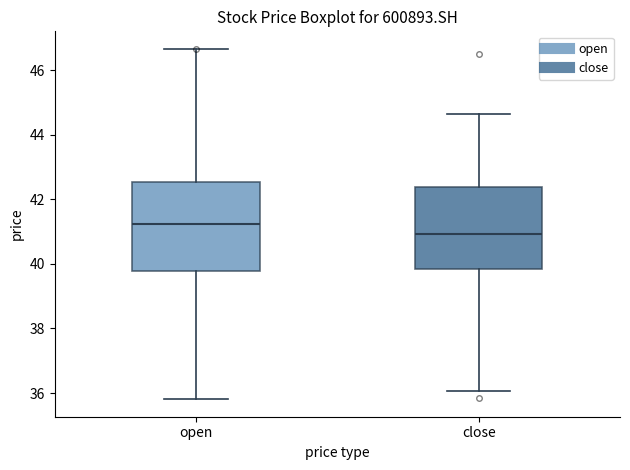

Reading left to right, read every box against the y-axis: the position of its median line, the range the box covers, and the ends of its whiskers. The values are not printed on the chart, so give them approximately, as read against the axis.

open: median 41.2, box 39.8 to 42.6, whiskers 35.8 to 46.6
close: median 41.0, box 39.8 to 42.4, whiskers 36.0 to 44.6